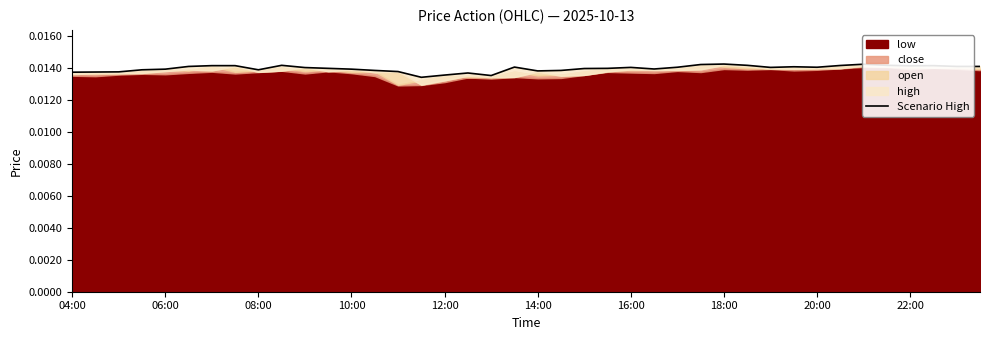

At which category does the chart reach its peak across all series?

18:00